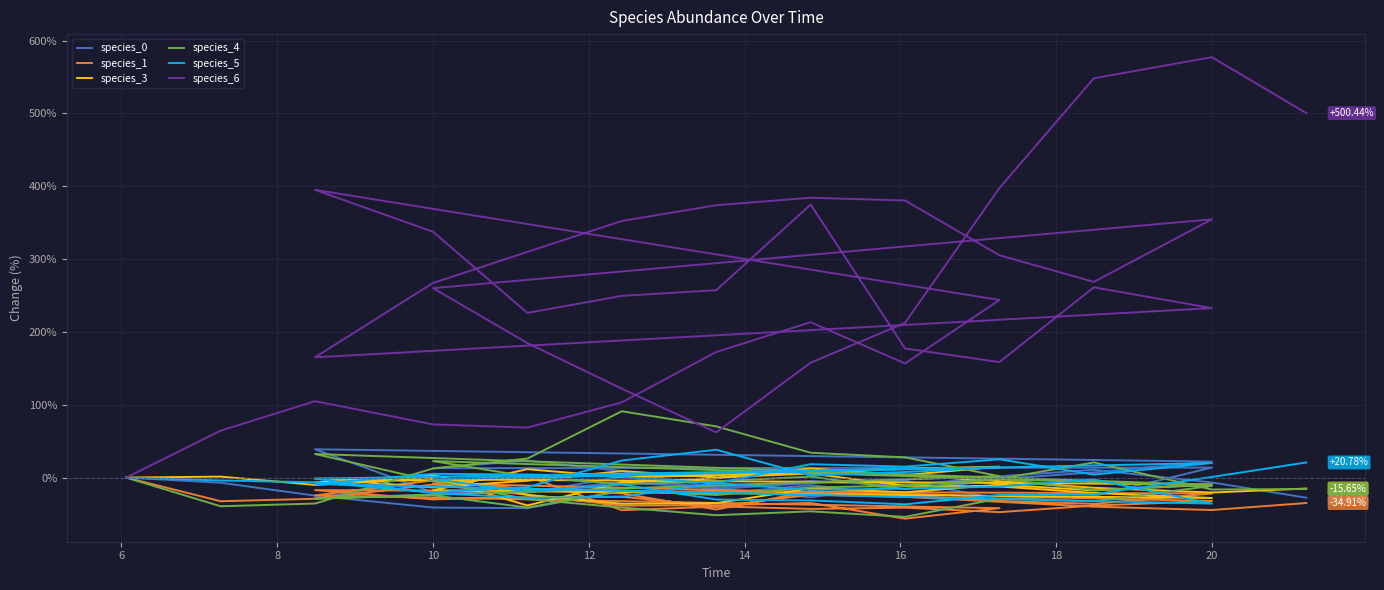

Which series has the widest spread of values?

species_6